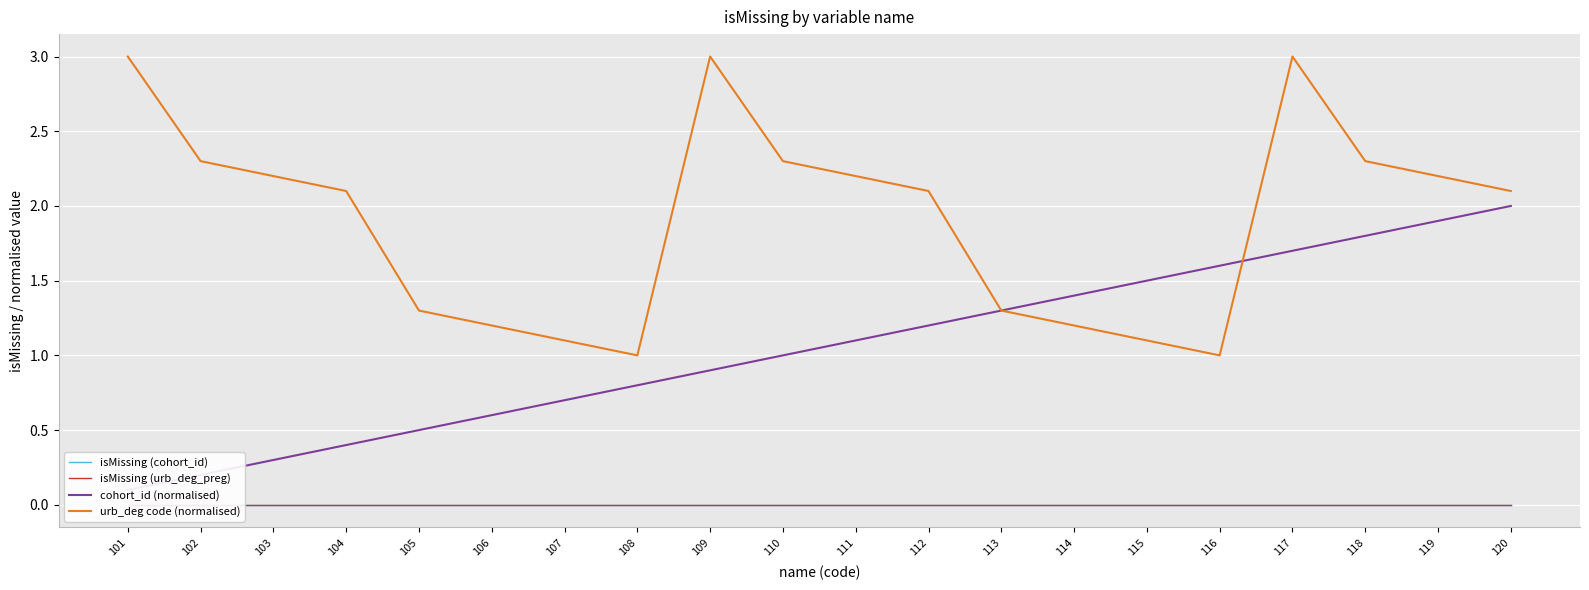

List the series in order of their peak value, highest first.

urb_deg code (normalised), cohort_id (normalised), isMissing (cohort_id), isMissing (urb_deg_preg)